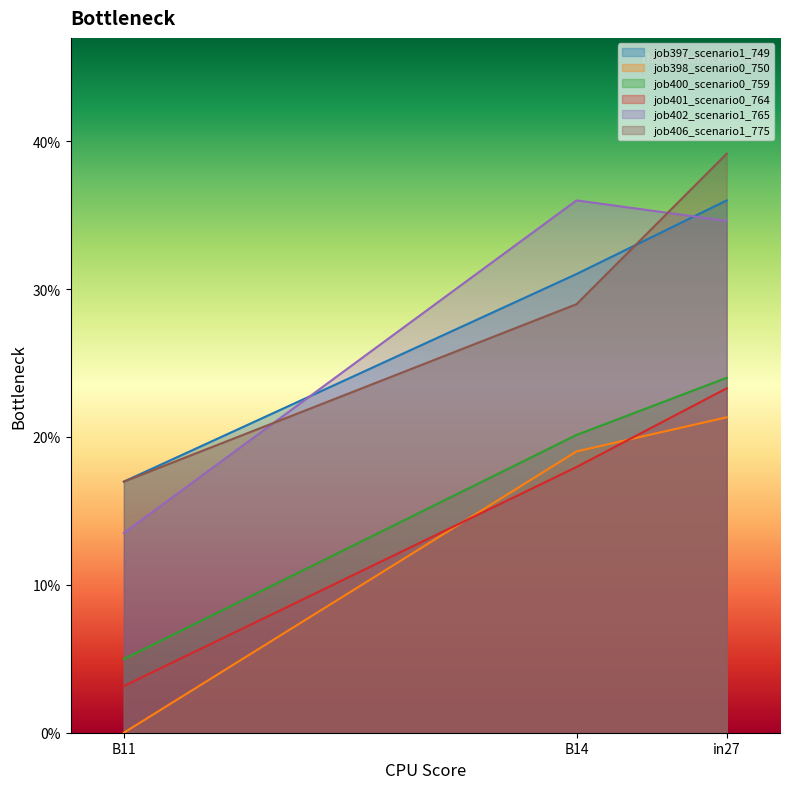

What is the total value across all series at in27?

1.8